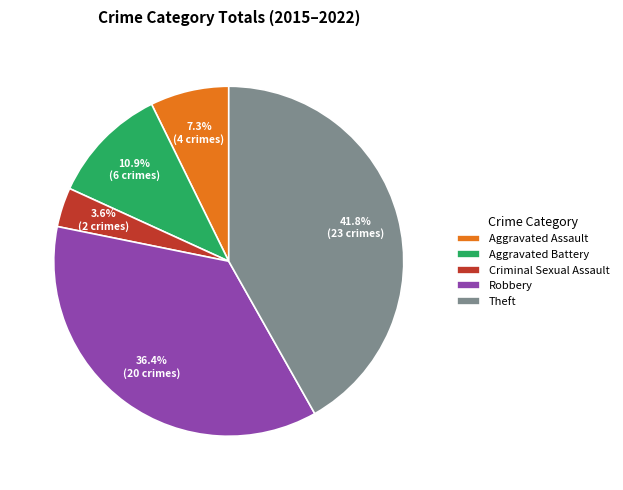

Is Aggravated Battery the majority of the pie?

No